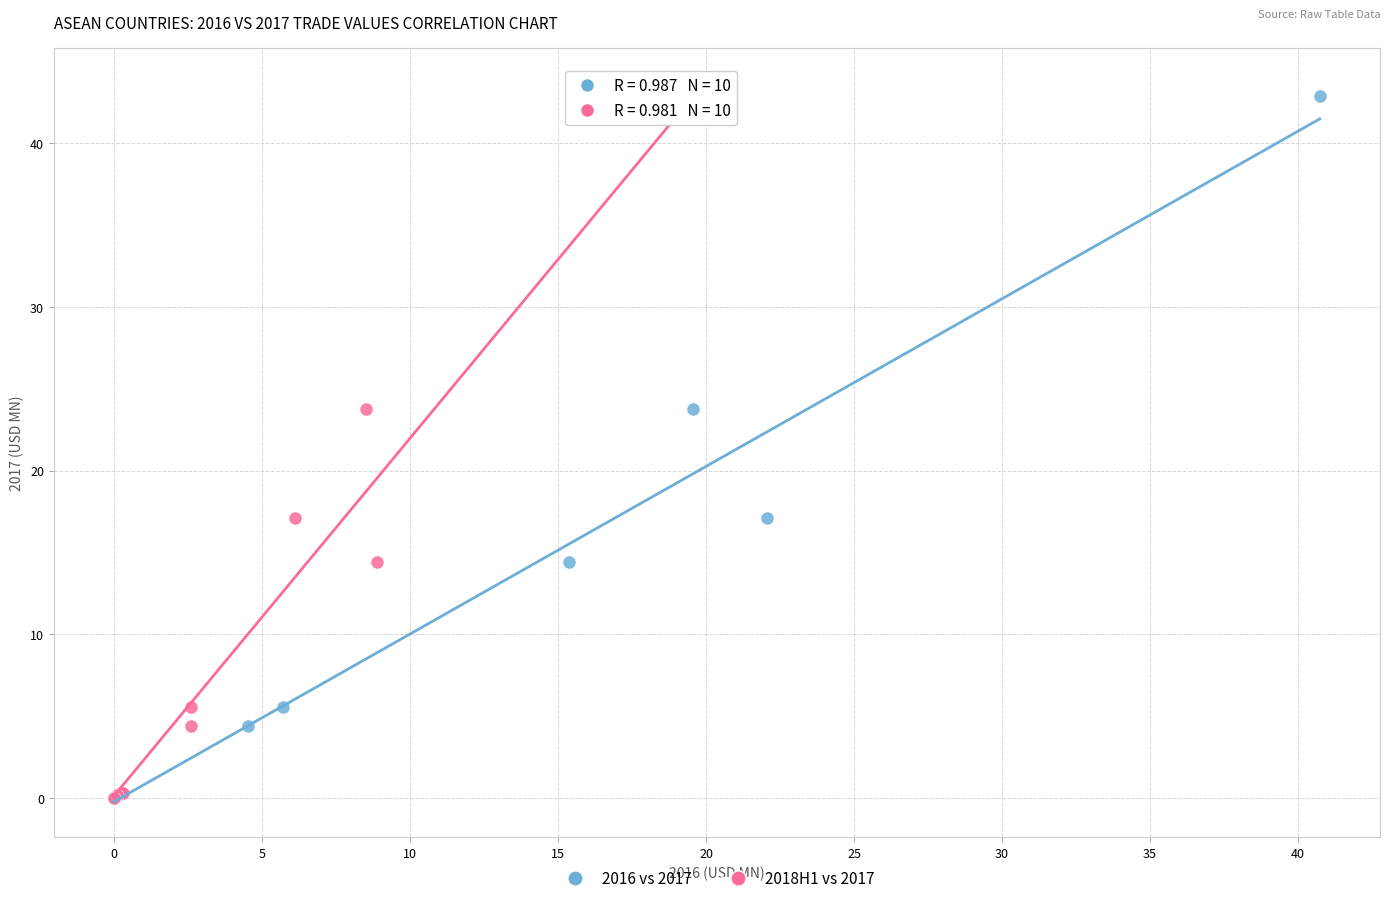

What are all the series names shown in the legend?

2016 vs 2017, 2018H1 vs 2017